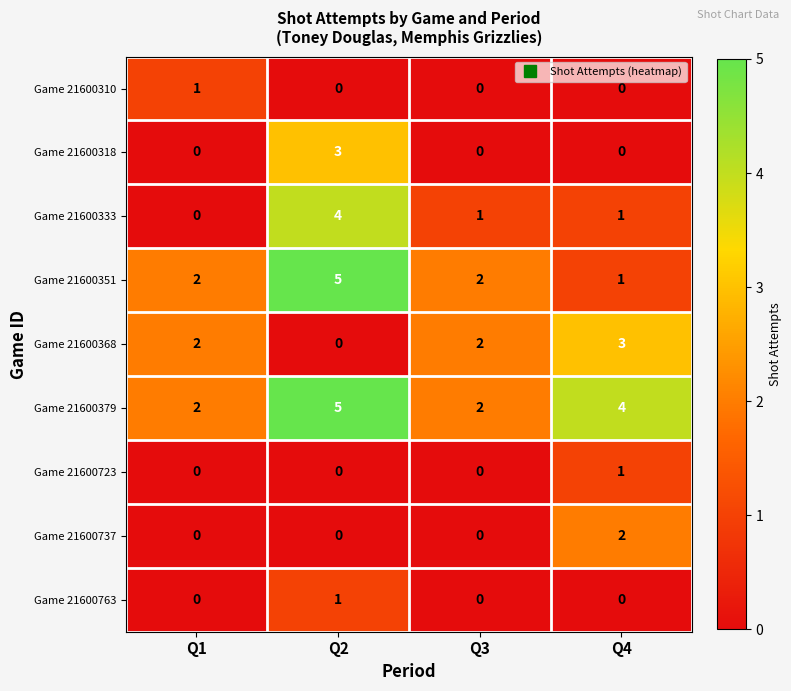

True or false: Game 21600763 has a value of 0 at Q1.

True